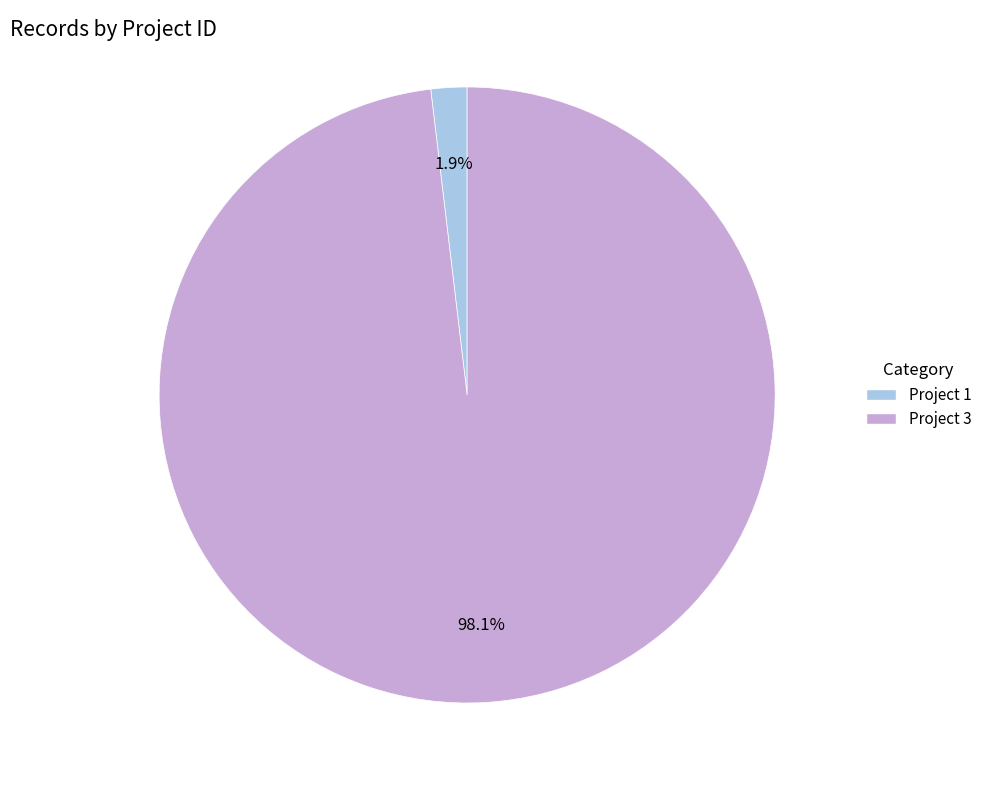

Which slice represents more than half of the pie?

Project 3